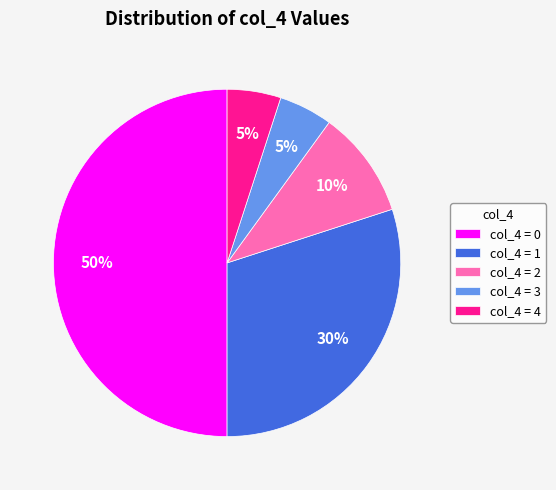

The col_4 = 0 slice represents 65% of the pie. True or false?

False